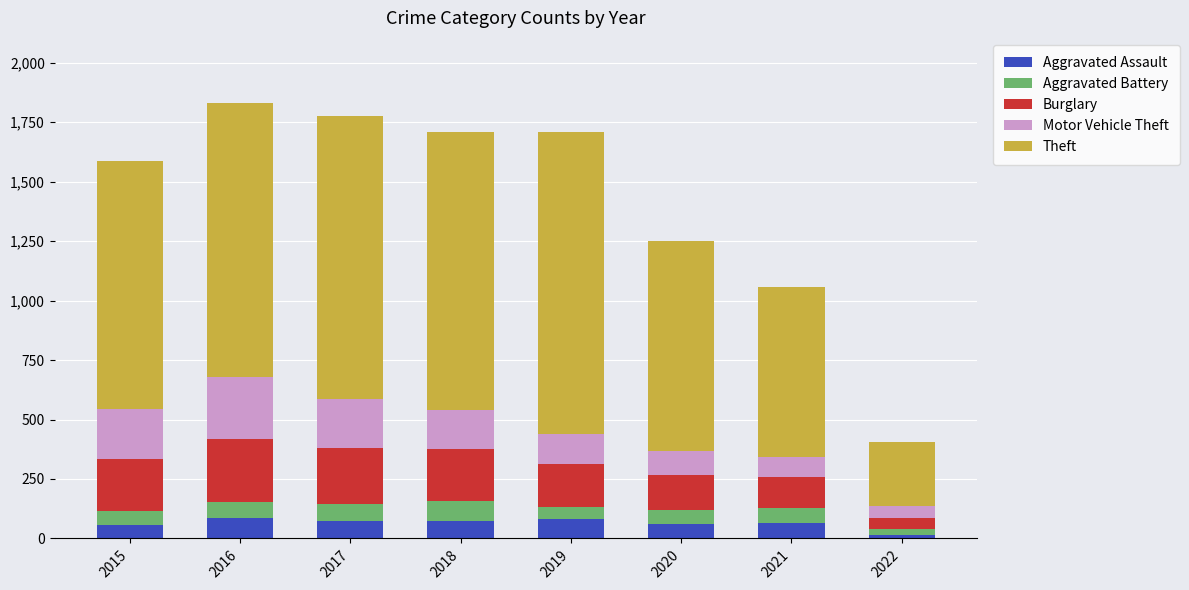

What is the difference between the maximum and minimum values in the Aggravated Assault series?

75